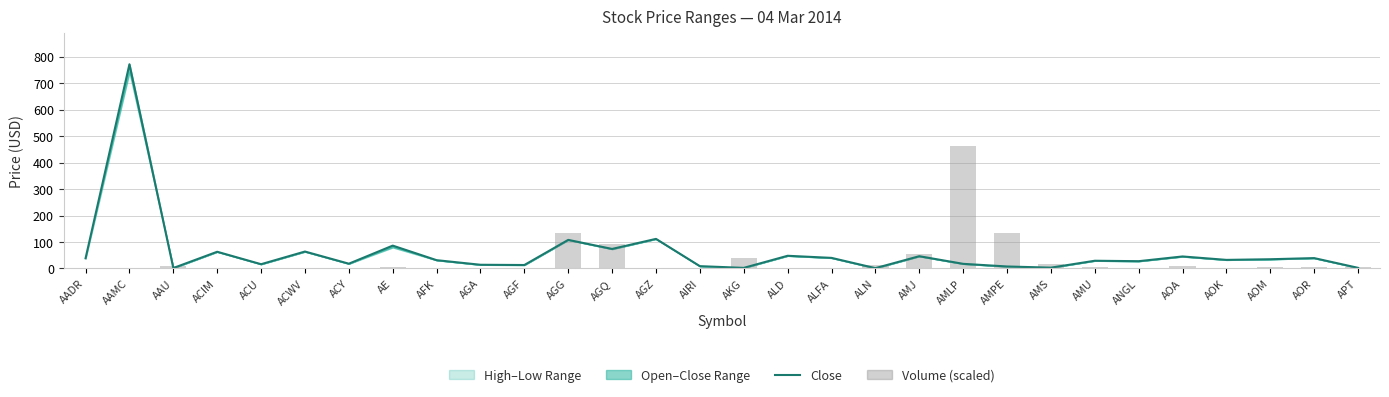

Which series has the widest spread of values?

Close